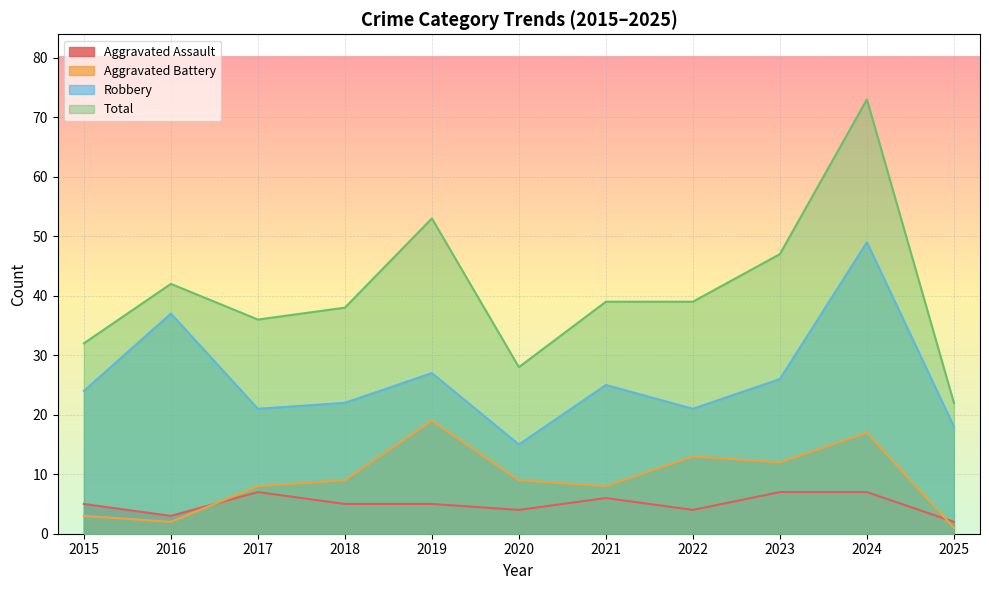

What is the sum of the Total values at 2021 and 2022?

78